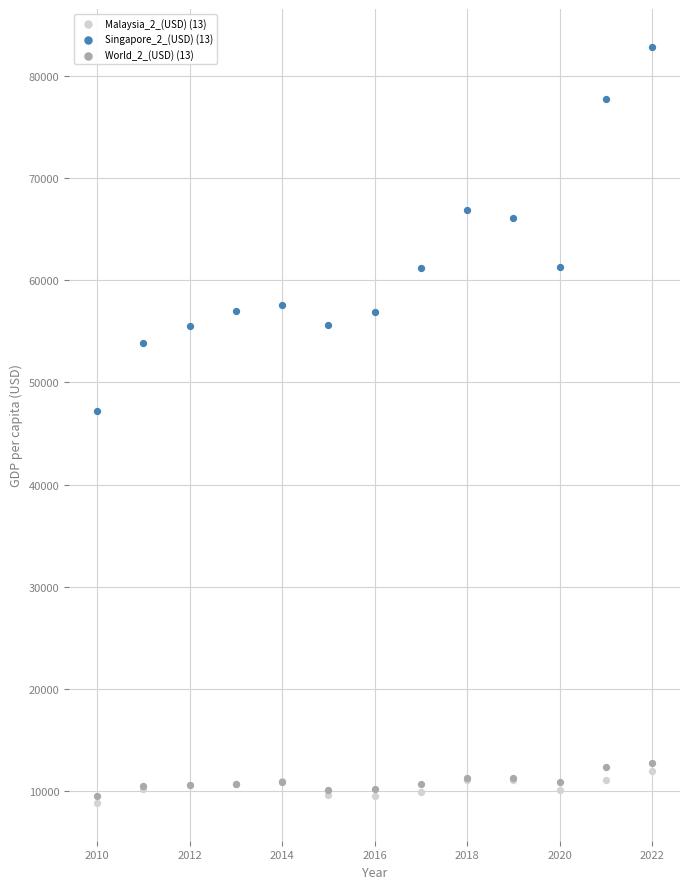

Across all series, what Y value is closest to 45843?

47236.7